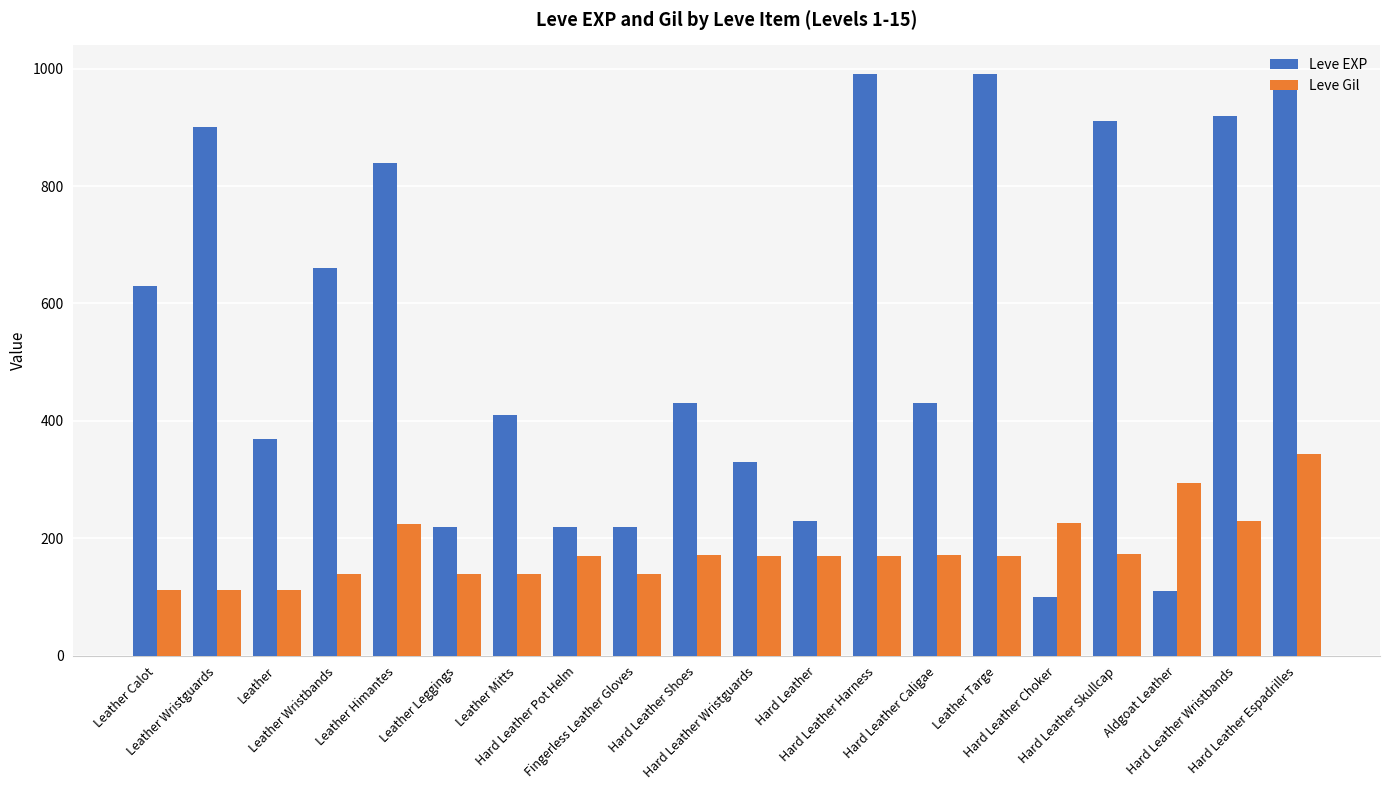

What position from the right is Leather Targe?

6